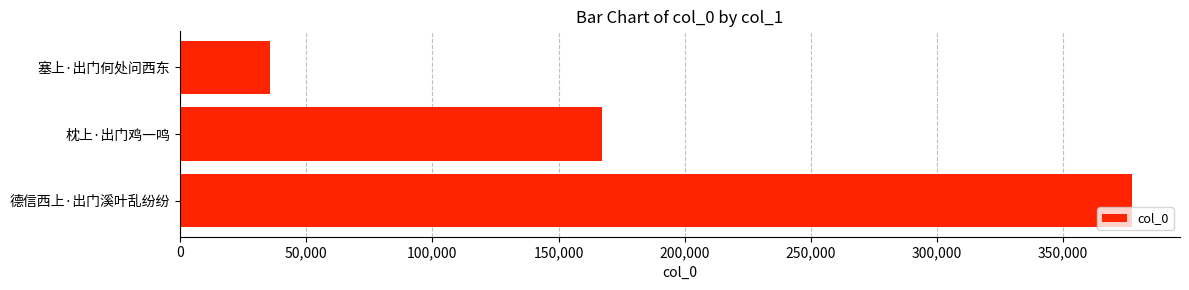

What is the change in value from 德信西上·出门溪叶乱纷纷 to 塞上·出门何处问西东?

-341652